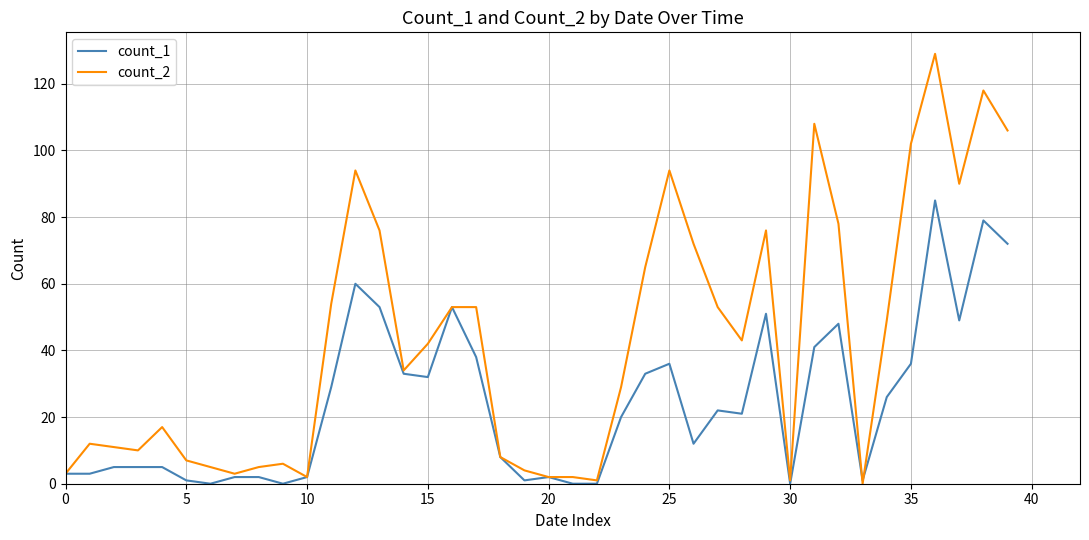

Which series has the widest spread of values?

count_2